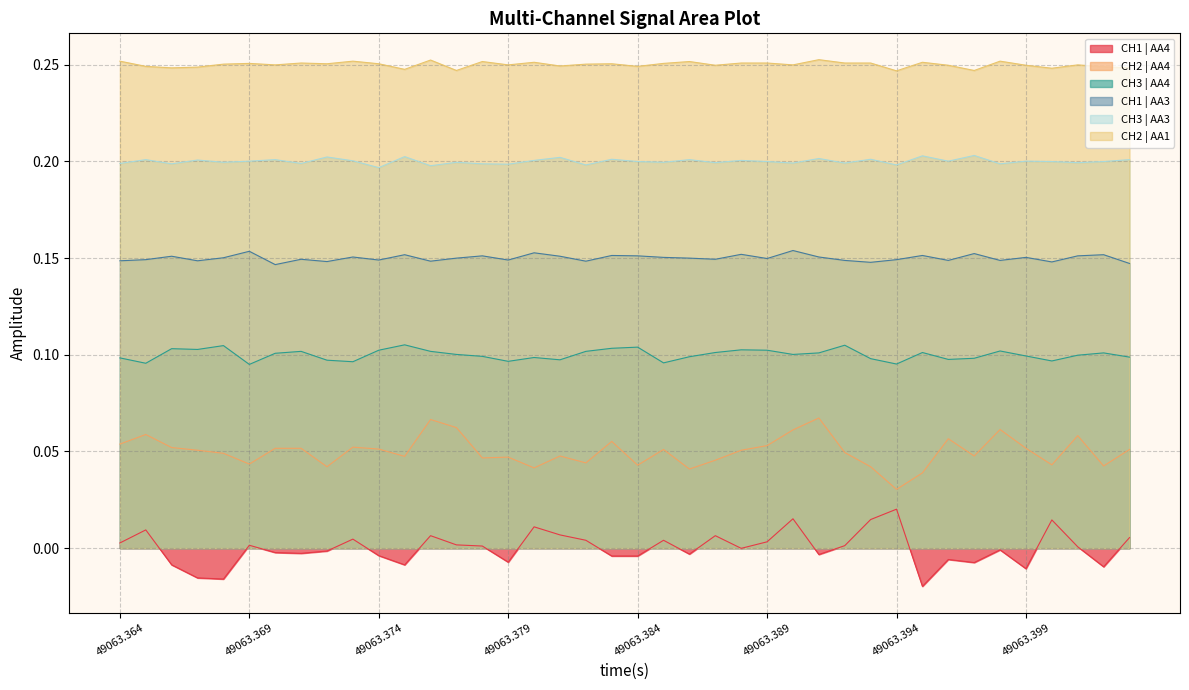

What are all the series names shown in the legend?

CH1 | AA4, CH2 | AA4, CH3 | AA4, CH1 | AA3, CH3 | AA3, CH2 | AA1